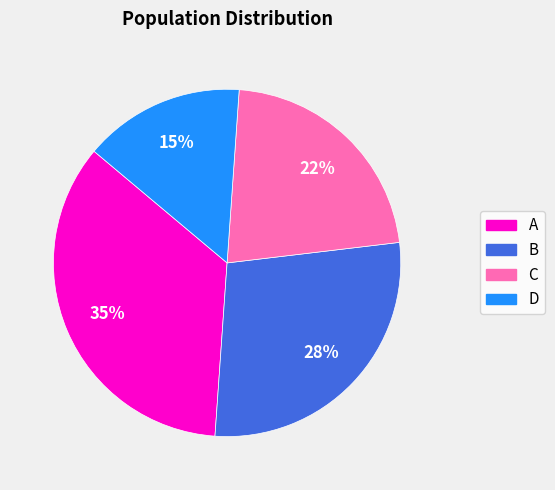

What percentage is the B slice, to the nearest percent?

28%